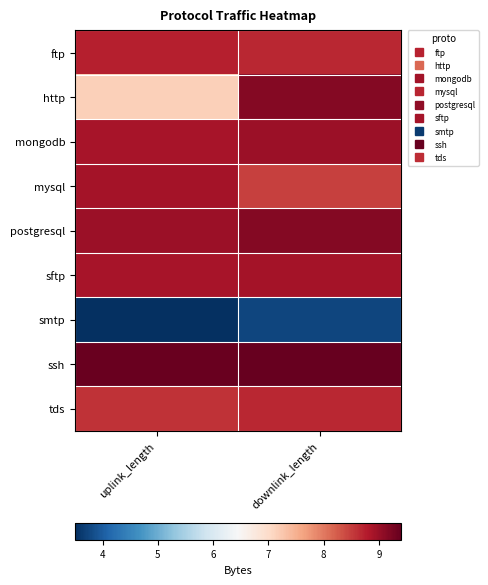

List the series in order of their peak value, lowest first.

smtp, tds, ftp, mysql, sftp, mongodb, http, postgresql, ssh